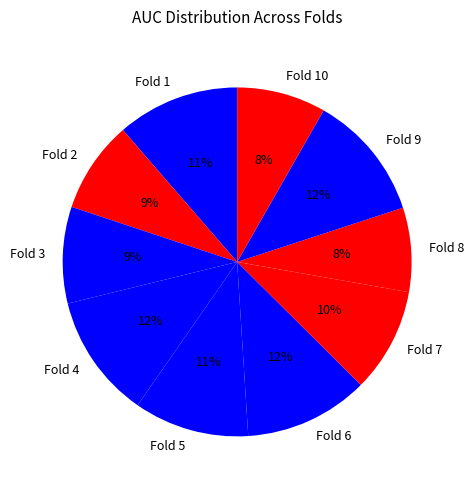

Is it true that Fold 8 is 8% of the pie?

True